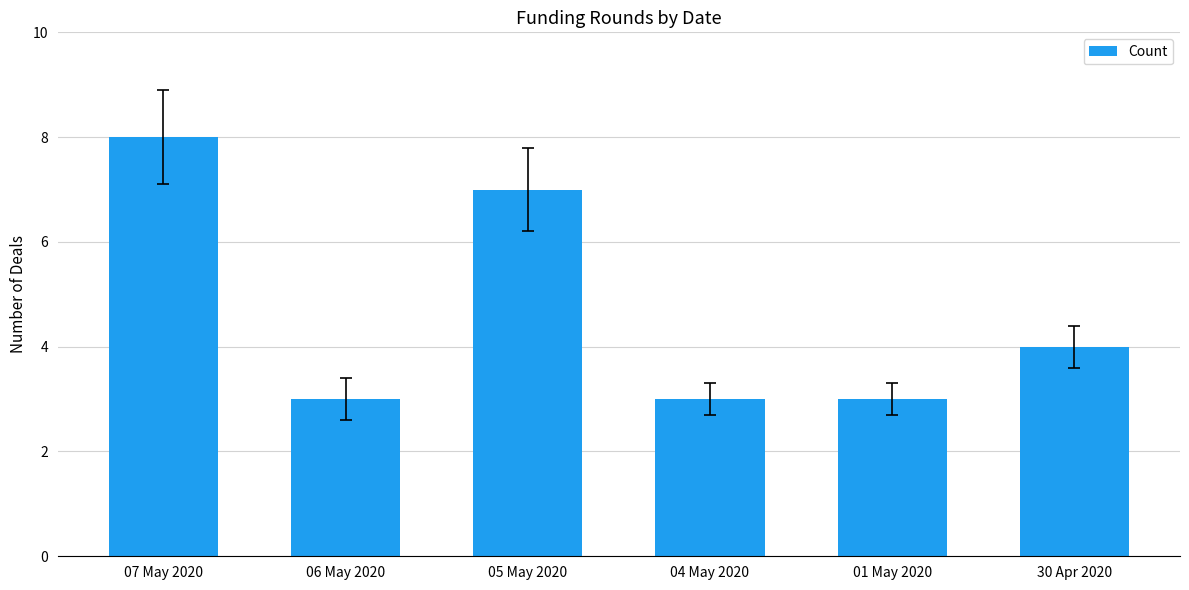

Read the value at 01 May 2020.

3